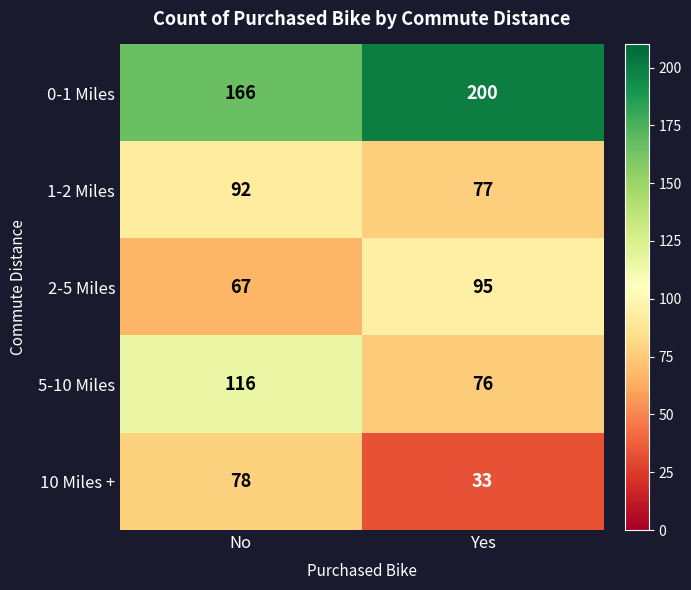

Reading right to left, extract all data points from this chart.

0-1 Miles: Yes=200	No=166
1-2 Miles: Yes=77	No=92
2-5 Miles: Yes=95	No=67
5-10 Miles: Yes=76	No=116
10 Miles +: Yes=33	No=78